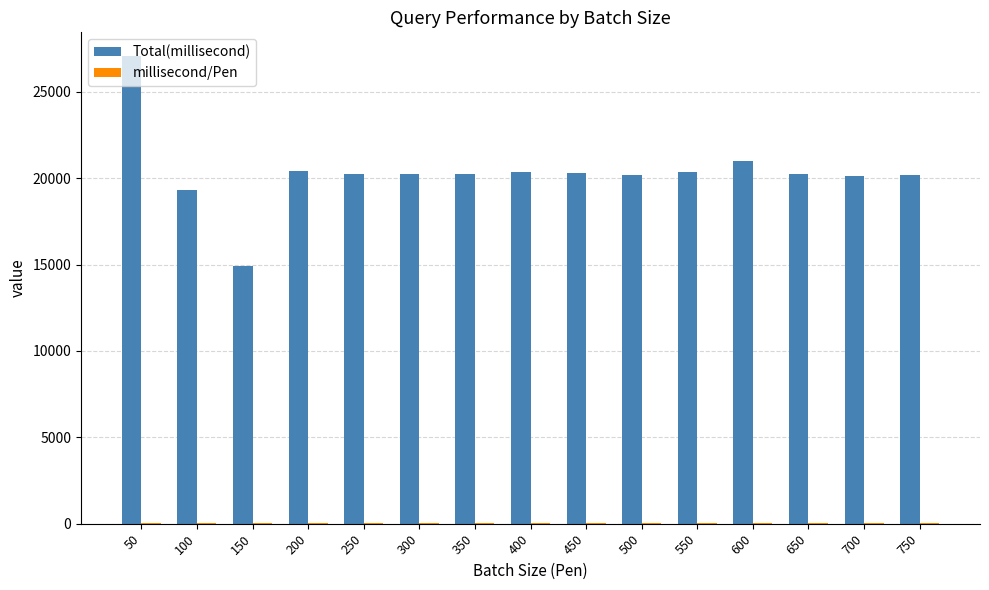

True or false: Total(millisecond) has a value of 20976.0 at 600.

True